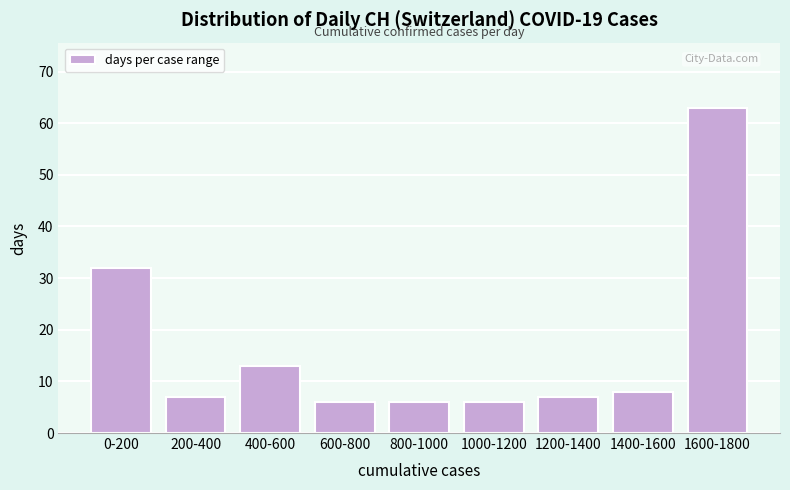

Reading left to right, extract all data points from this chart.

0-200=32	200-400=7	400-600=13	600-800=6	800-1000=6	1000-1200=6	1200-1400=7	1400-1600=8	1600-1800=63